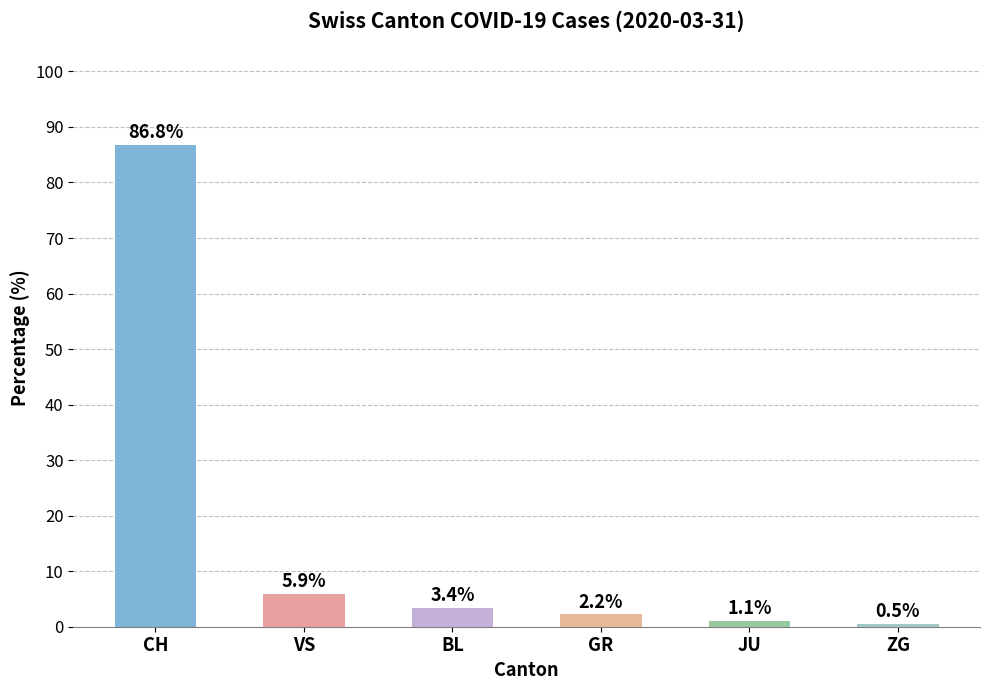

Which label corresponds to the largest value in the chart?

CH